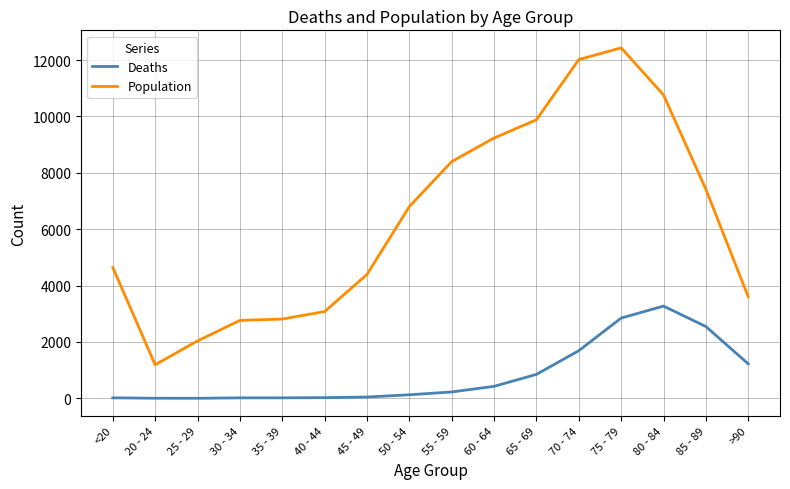

True or false: Population and Deaths cross at least once.

False